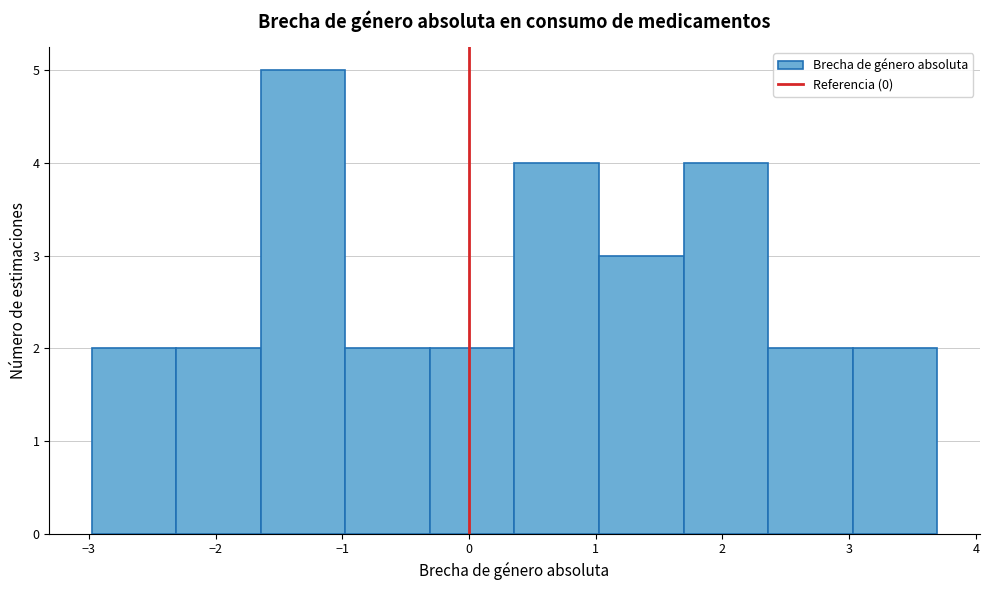

Which range on the x-axis has the tallest bar?

-1.6 to -1.0